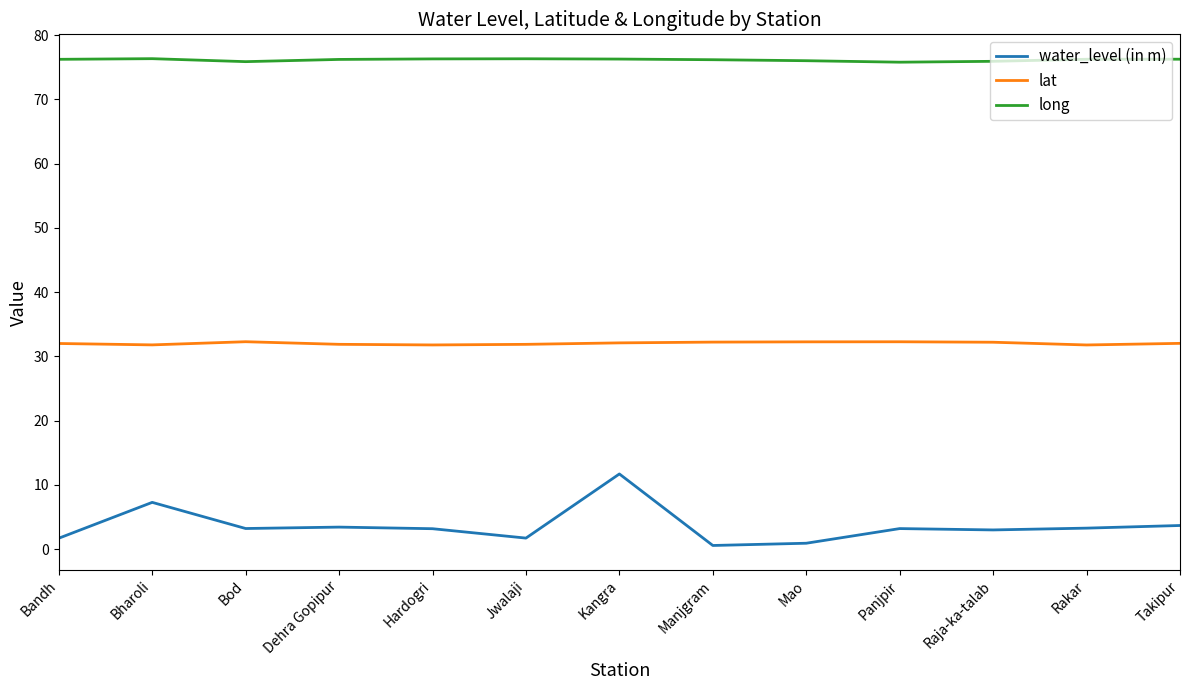

At Bandh, list the series in order from smallest to largest.

water_level (in m), lat, long